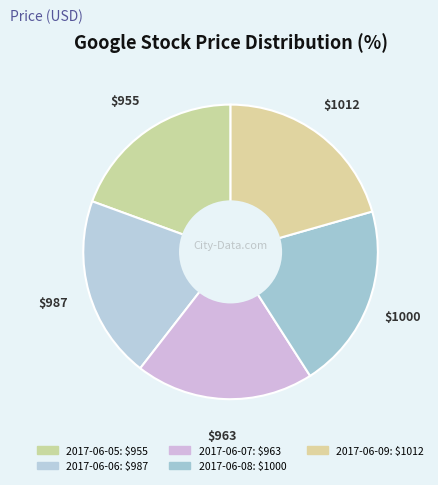

Does any single category account for the majority?

No